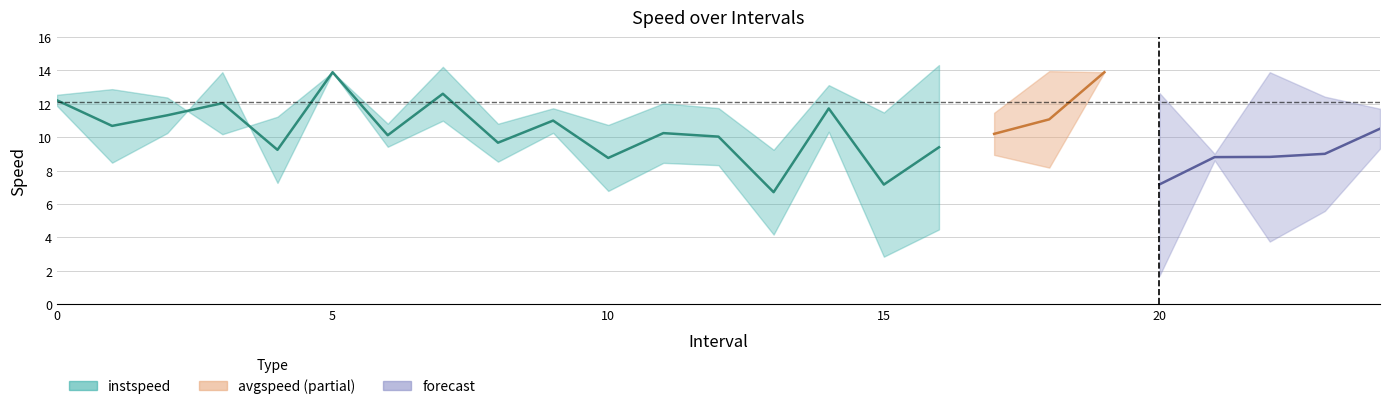

Which series has the largest total across all categories?

instspeed